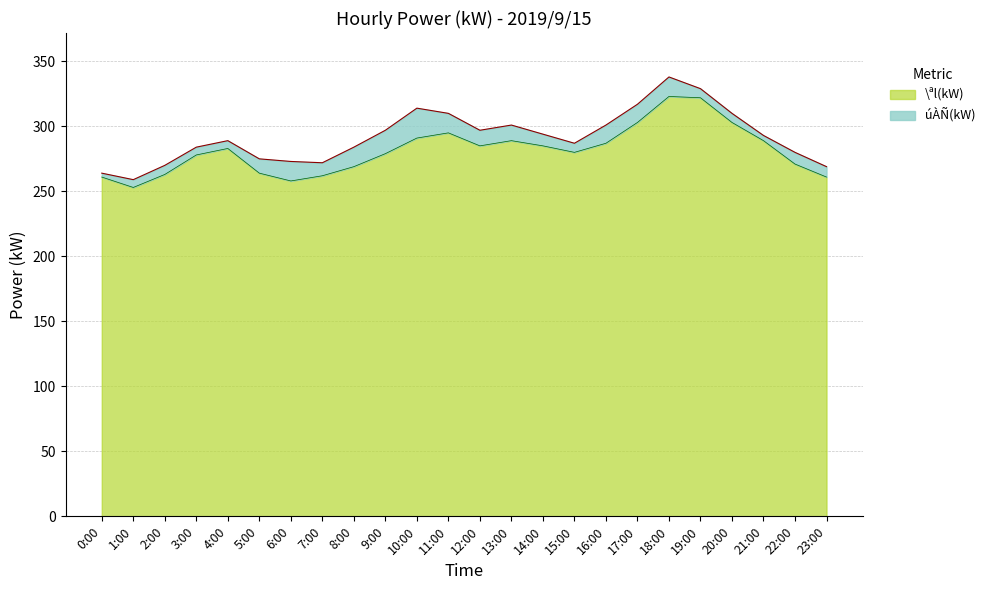

Count the number of data series in this chart.

2